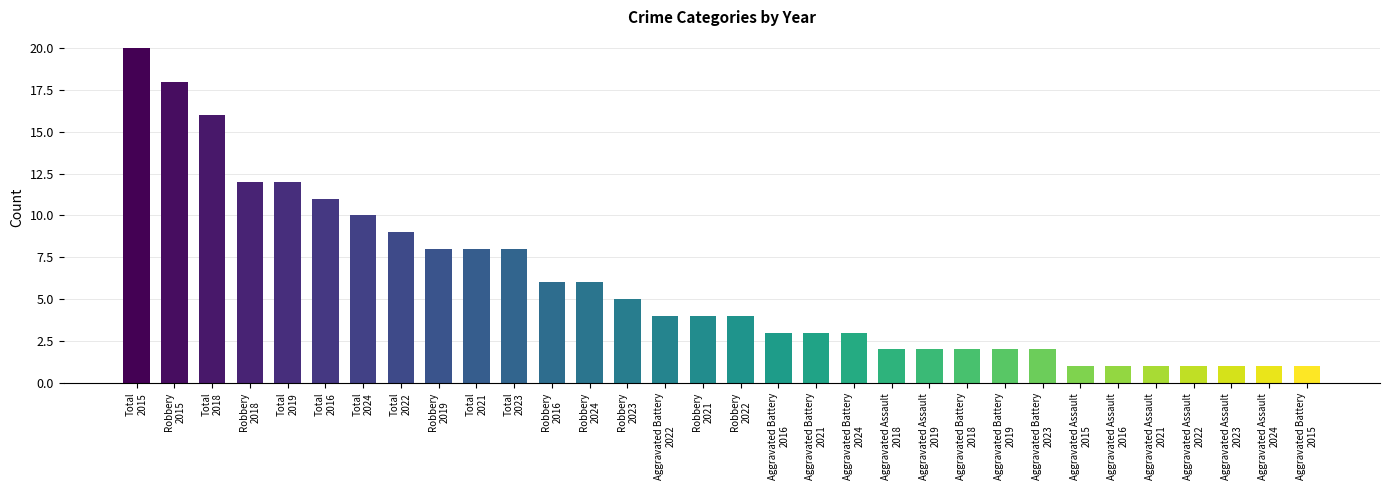

What is the difference between the second highest and second lowest values?

17